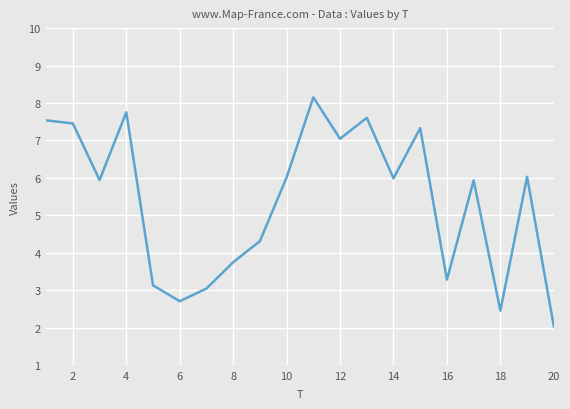

What is the difference between the maximum and minimum values?

6.1